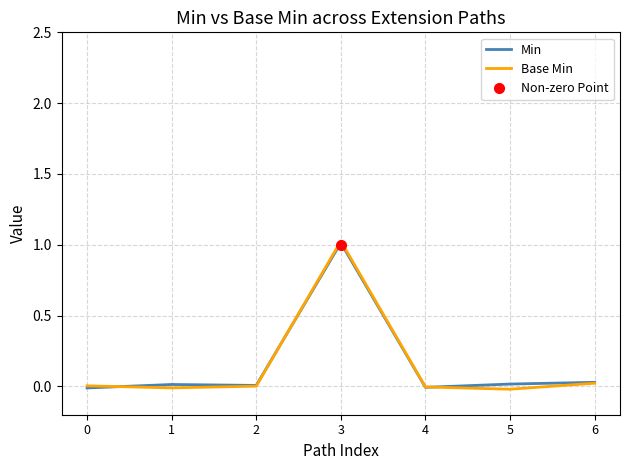

At which label does Min first exceed 0?

1